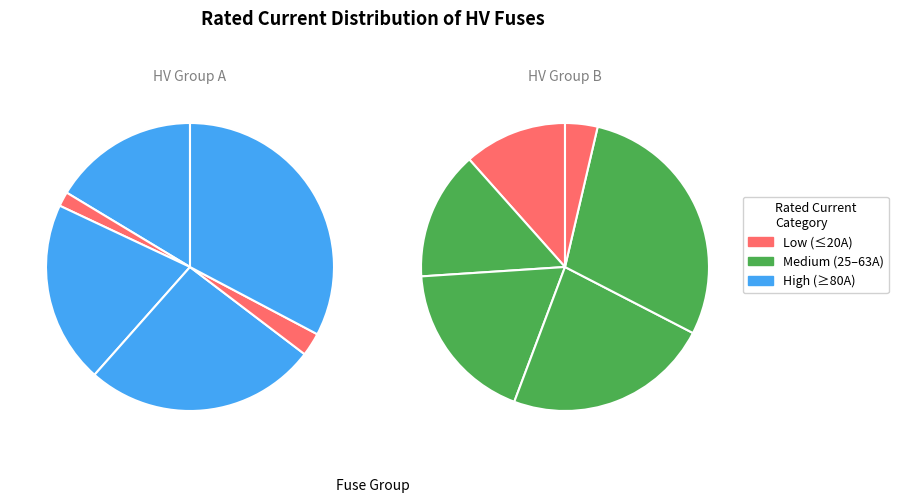

To the nearest percent, what is the difference between the HV 16A and HV 10A slice percentages?

1%